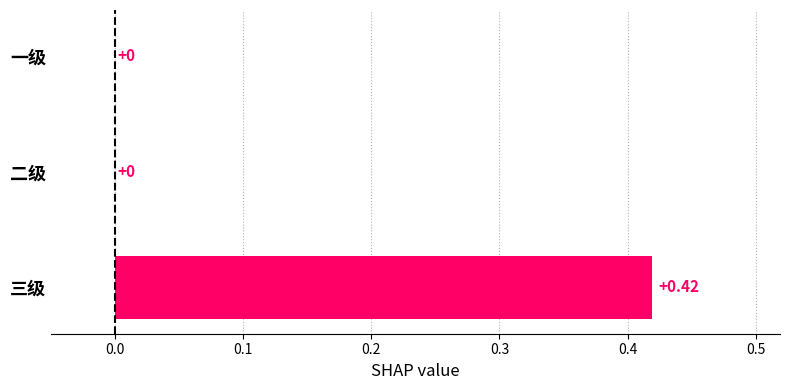

Between 三级 and 一级, which is larger?

三级